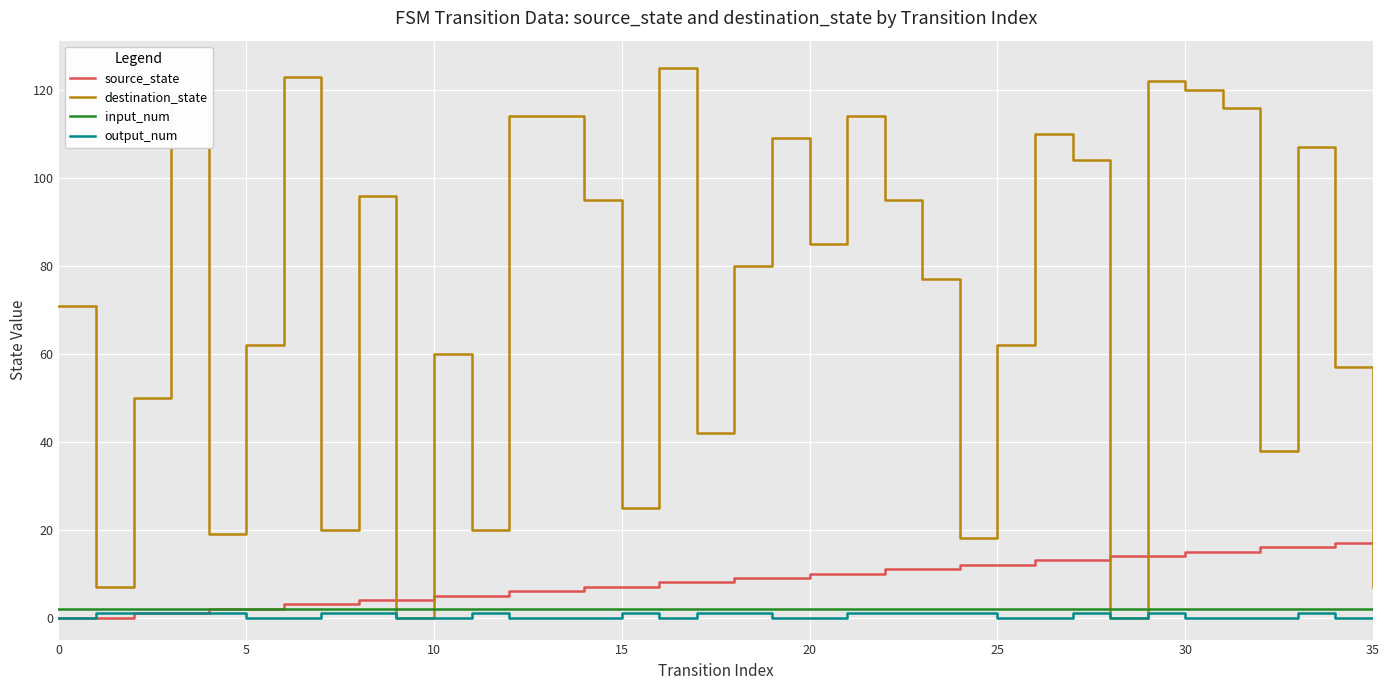

How many intersections are there between destination_state and input_num?

4